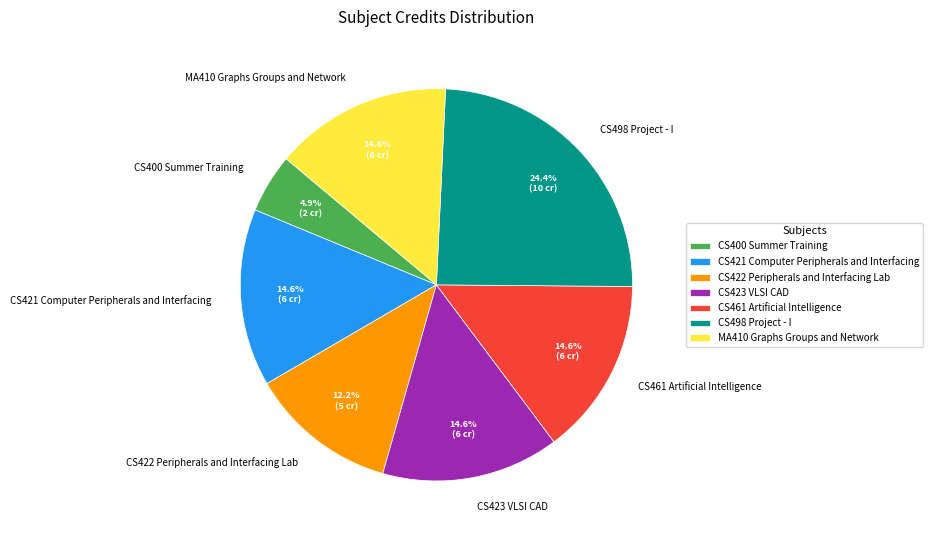

What is the smallest slice in the pie chart?

CS400 Summer Training